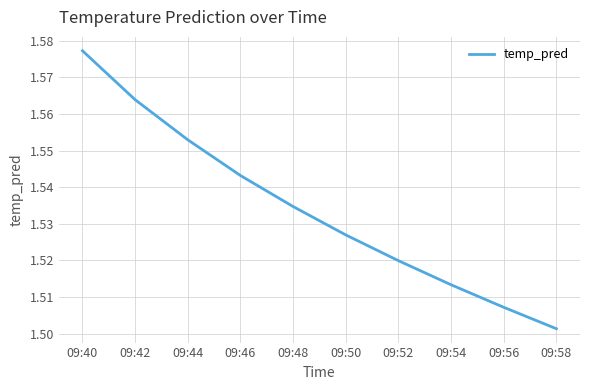

What is the sum of the values at 09:56 and 09:48?

3.0